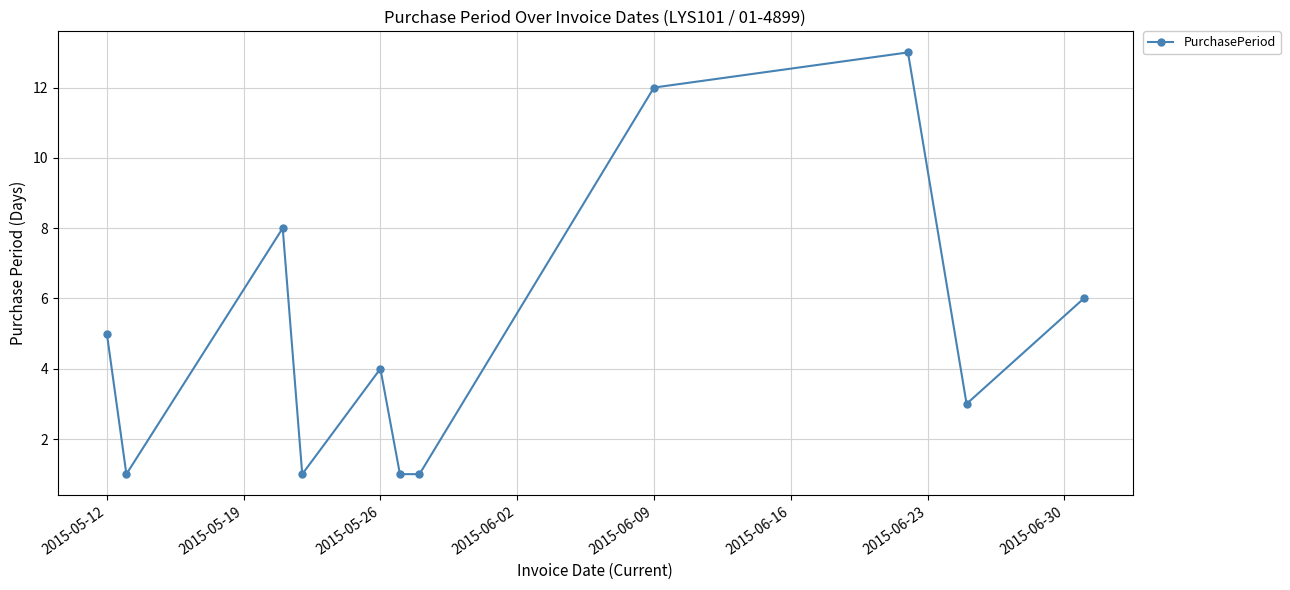

True or false: the data has more than 2 interior local peaks.

True